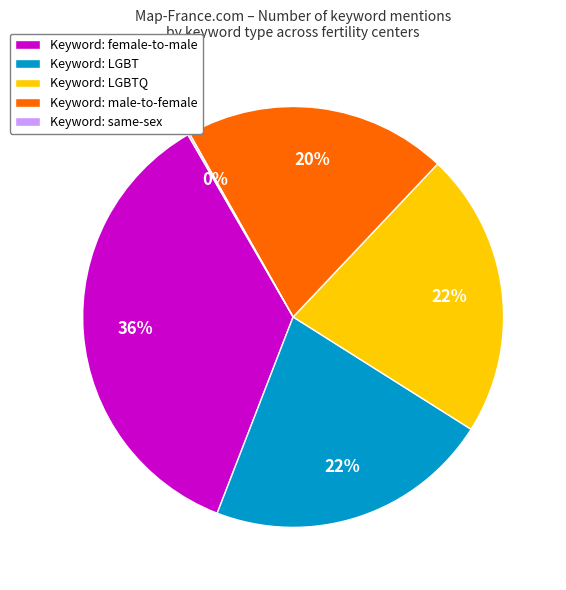

Is there a majority slice in this chart?

No